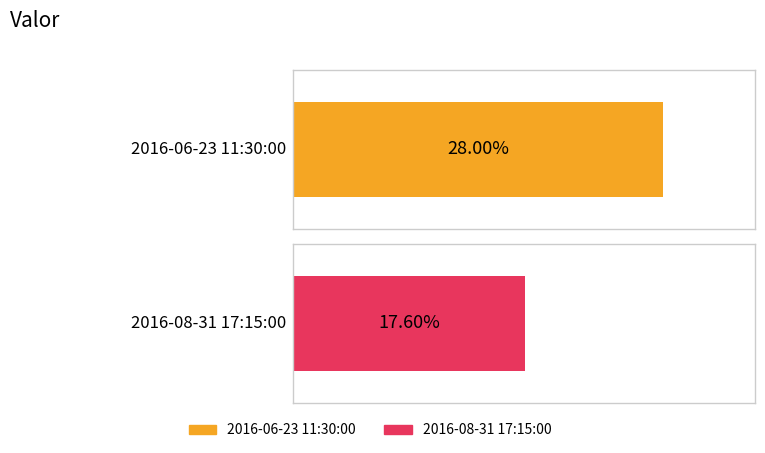

What is the value of the 1st bar from the left?

0.3